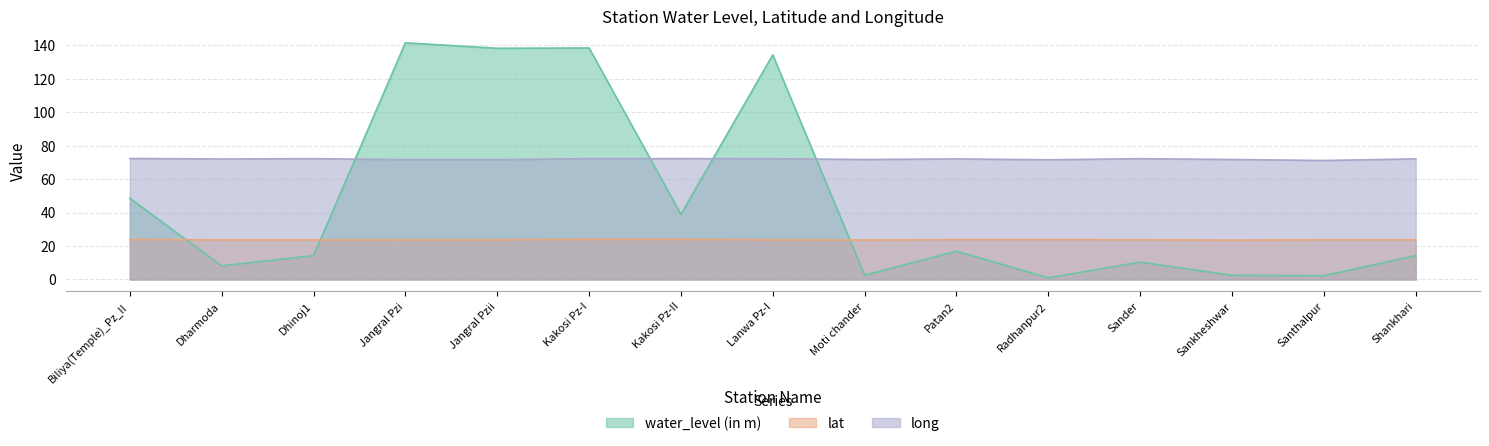

How many data points in long are less than 72?

6